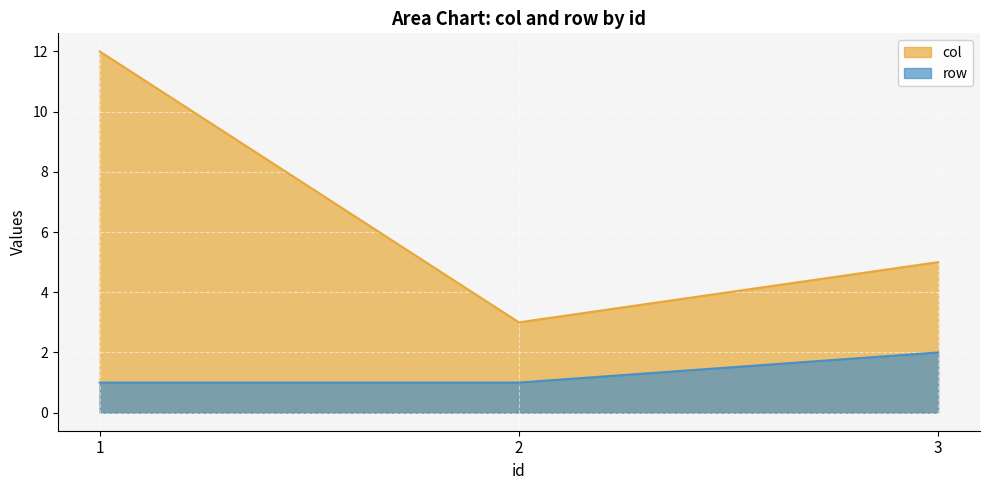

What is the value of the row point at the 3rd from the left?

2